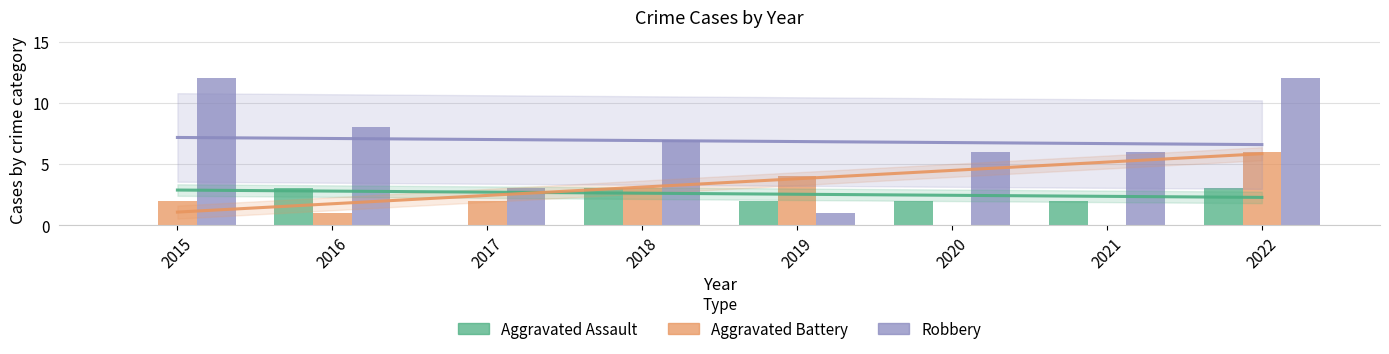

At which label does Robbery reach its peak?

2015